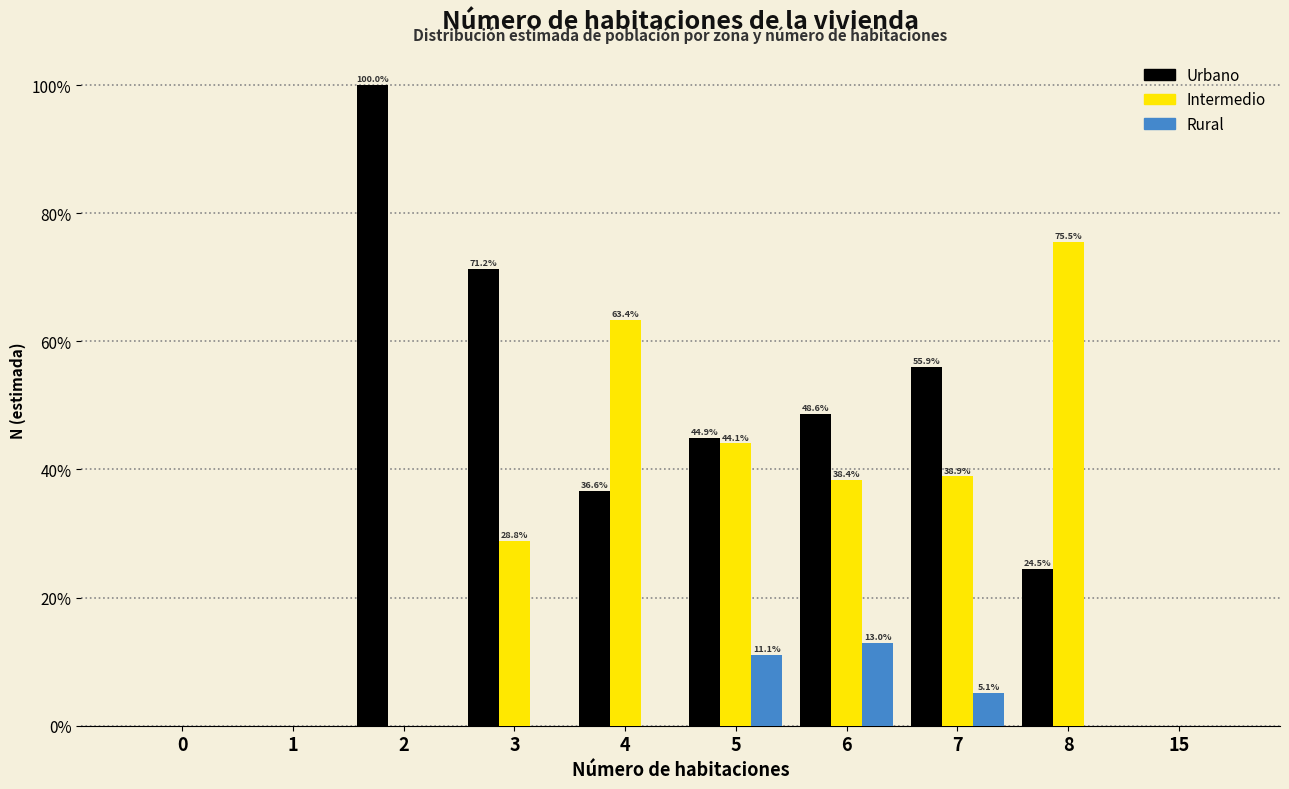

Reading left to right, transcribe all the data shown in this chart.

Urbano: 0=0.0	1=0.0	2=100.0	3=71.2	4=36.6	5=44.9	6=48.6	7=55.9	8=24.5	15=0.0
Intermedio: 0=0.0	1=0.0	2=0.0	3=28.8	4=63.4	5=44.1	6=38.4	7=38.9	8=75.5	15=0.0
Rural: 0=0.0	1=0.0	2=0.0	3=0.0	4=0.0	5=11.1	6=13.0	7=5.1	8=0.0	15=0.0